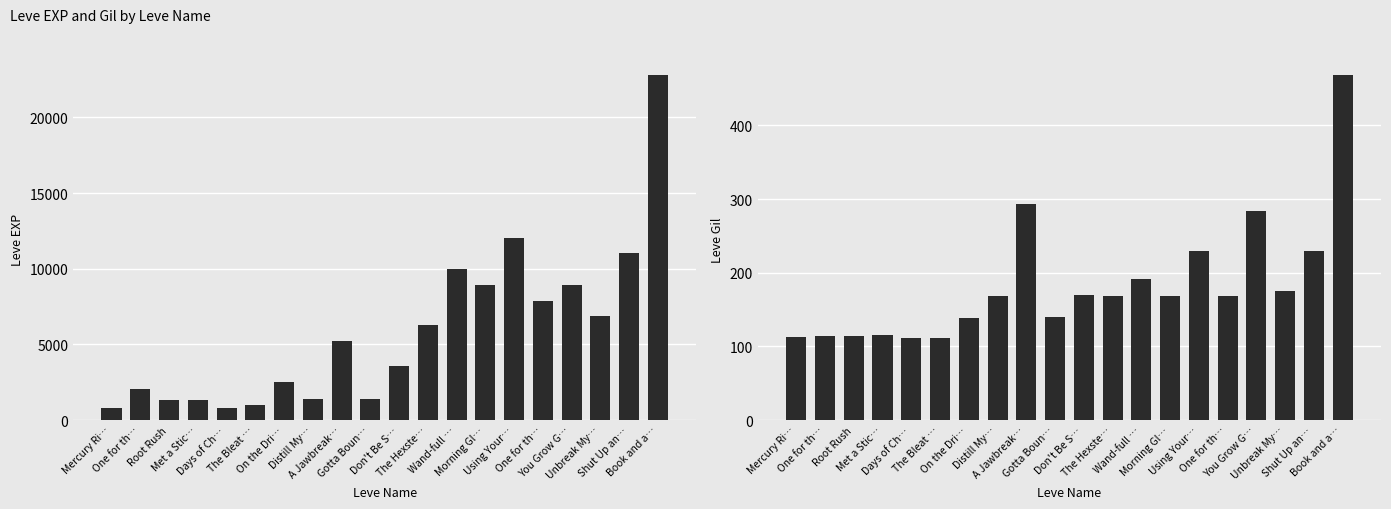

True or false: Leve Gil has a value of 72 at Root Rush.

False